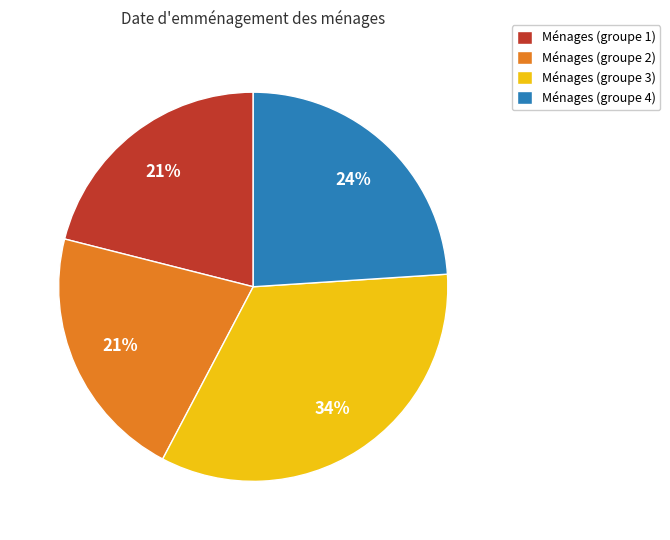

True or false: Ménages (groupe 1) accounts for 21% of the total.

True